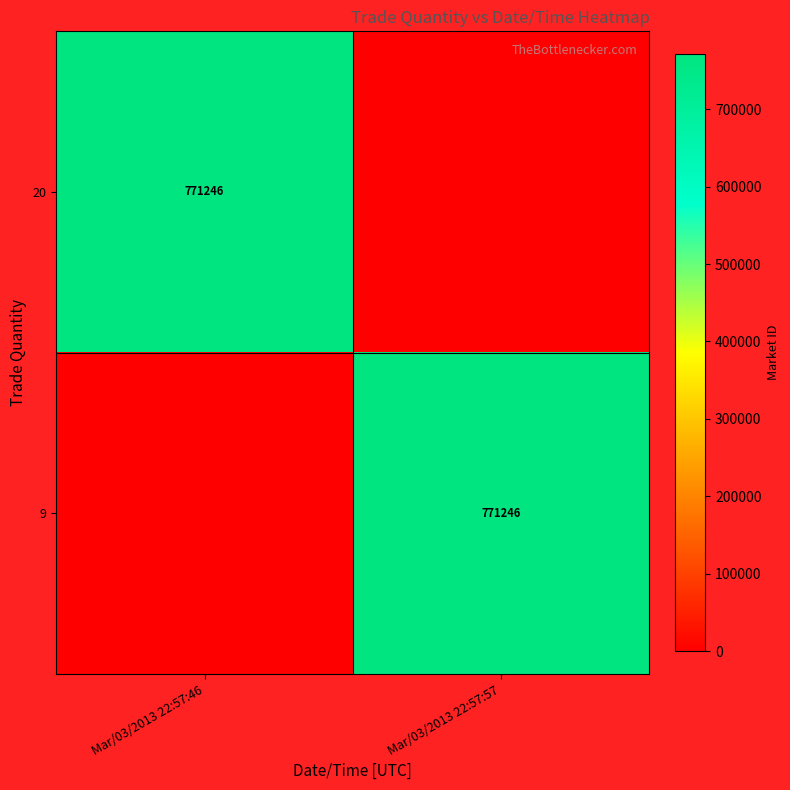

The value of 9 at Mar/03/2013 22:57:57 is 771246. True or false?

True